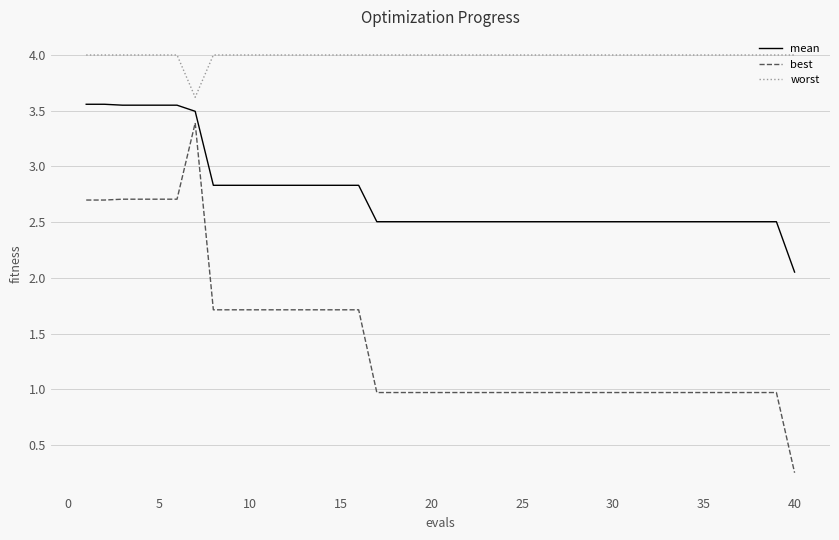

True or false: best and mean intersect in this chart.

False